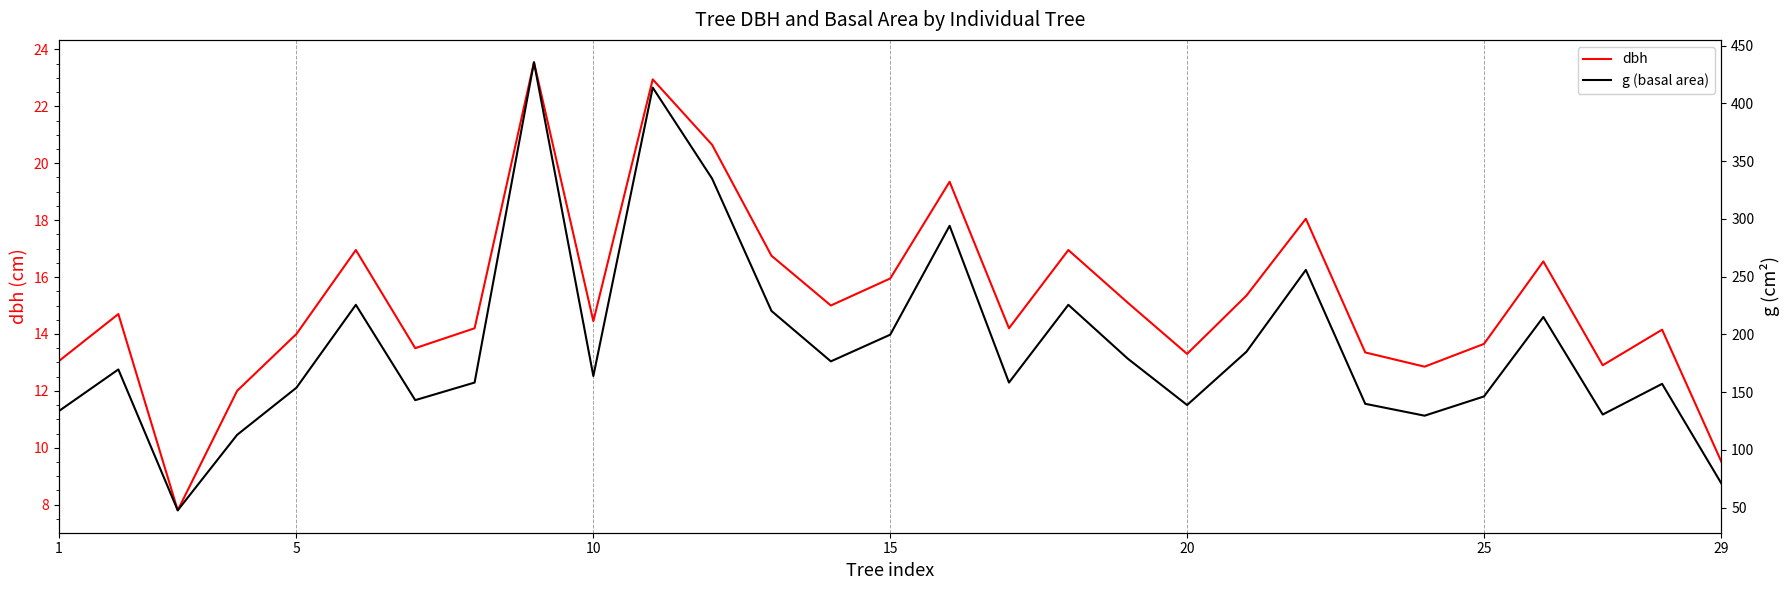

At which category does g (basal area) reach its first local peak?

5